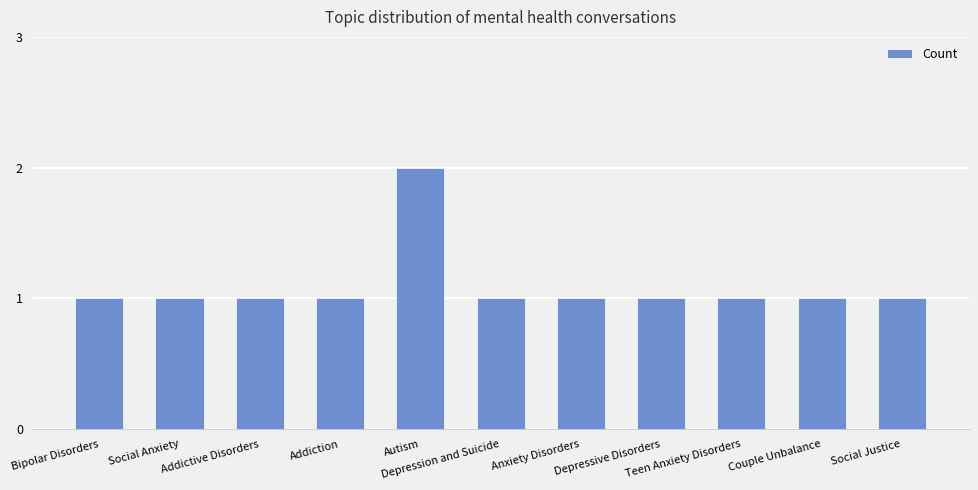

Is it true that the value at Addictive Disorders is 0?

False